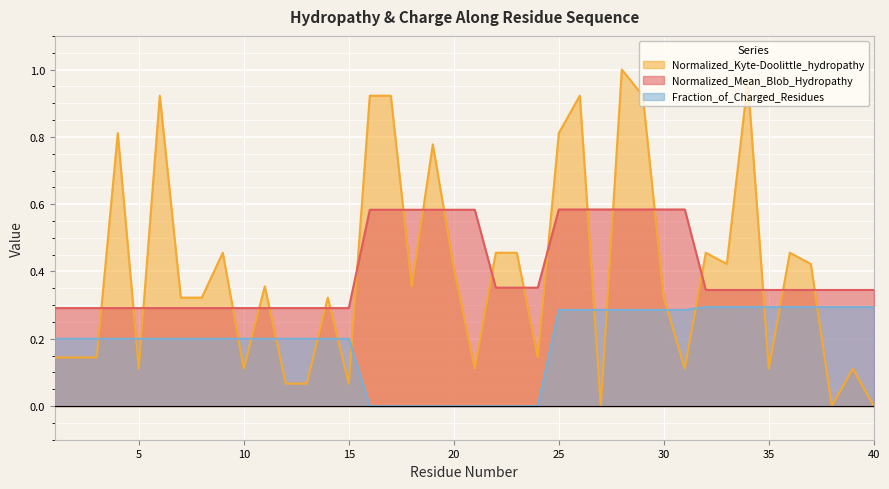

The value of Normalized_Kyte-Doolittle_hydropathy at 27 is 0.5. True or false?

False